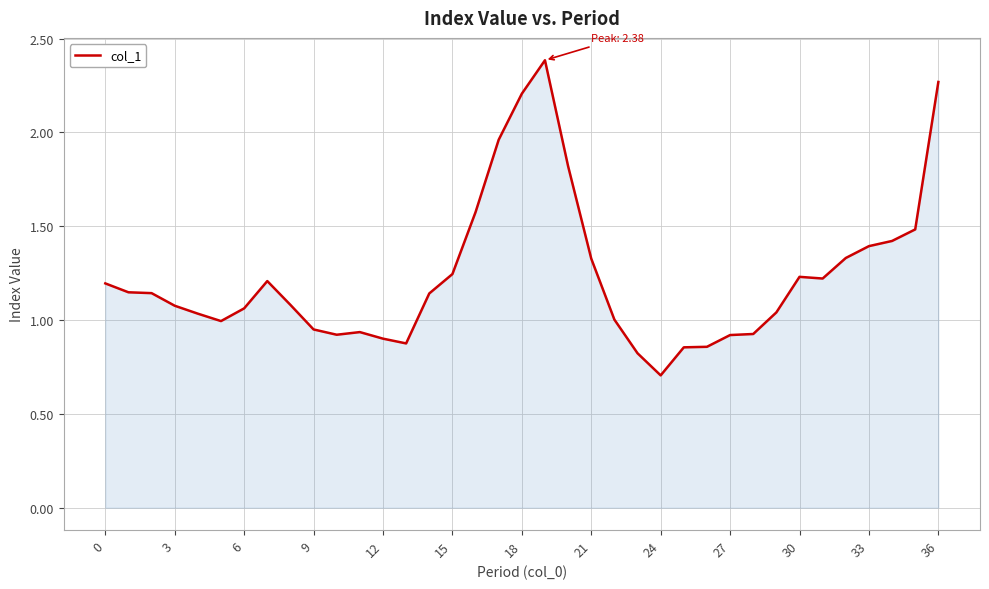

What is the difference between the maximum and minimum values?

1.7